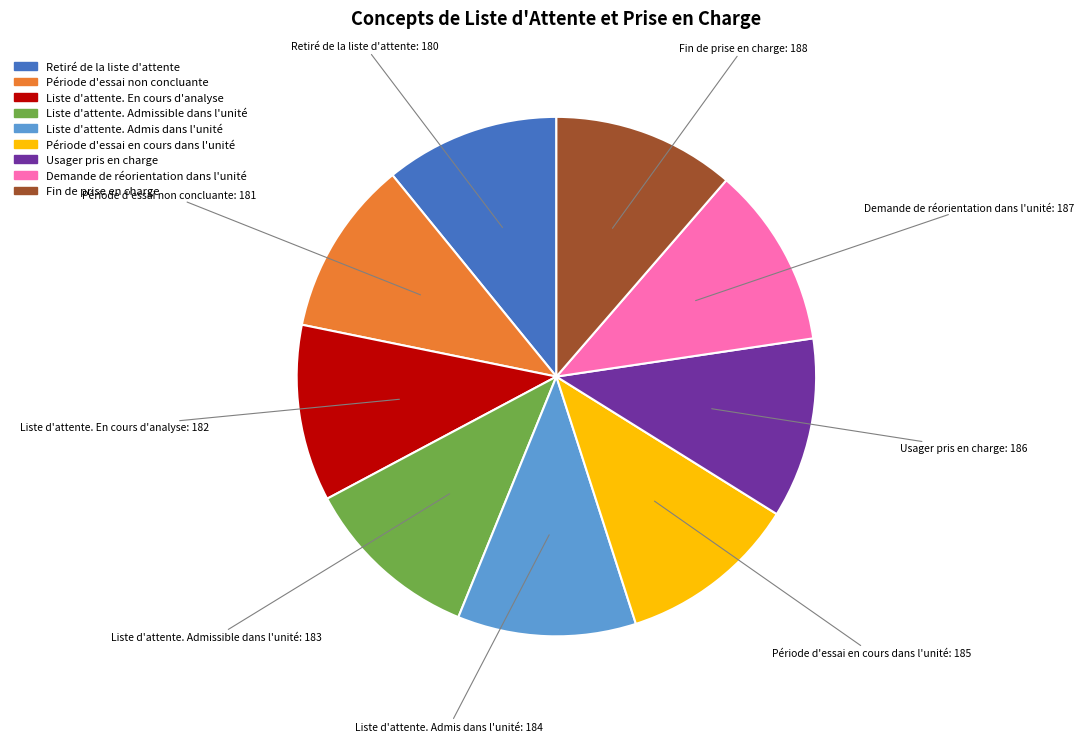

Combined, do Fin de prise en charge and Liste d'attente. Admis dans l'unité account for over 50%?

No